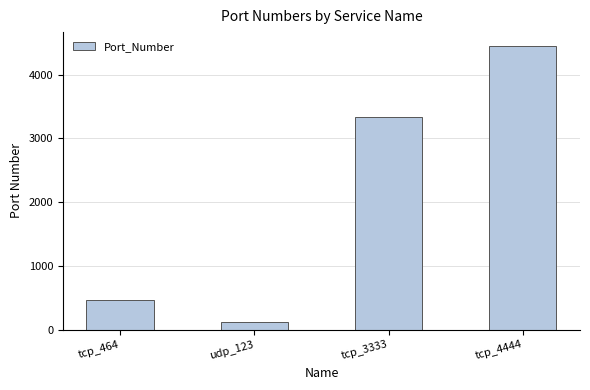

Reading left to right, extract all data points from this chart.

tcp_464=464	udp_123=123	tcp_3333=3333	tcp_4444=4444